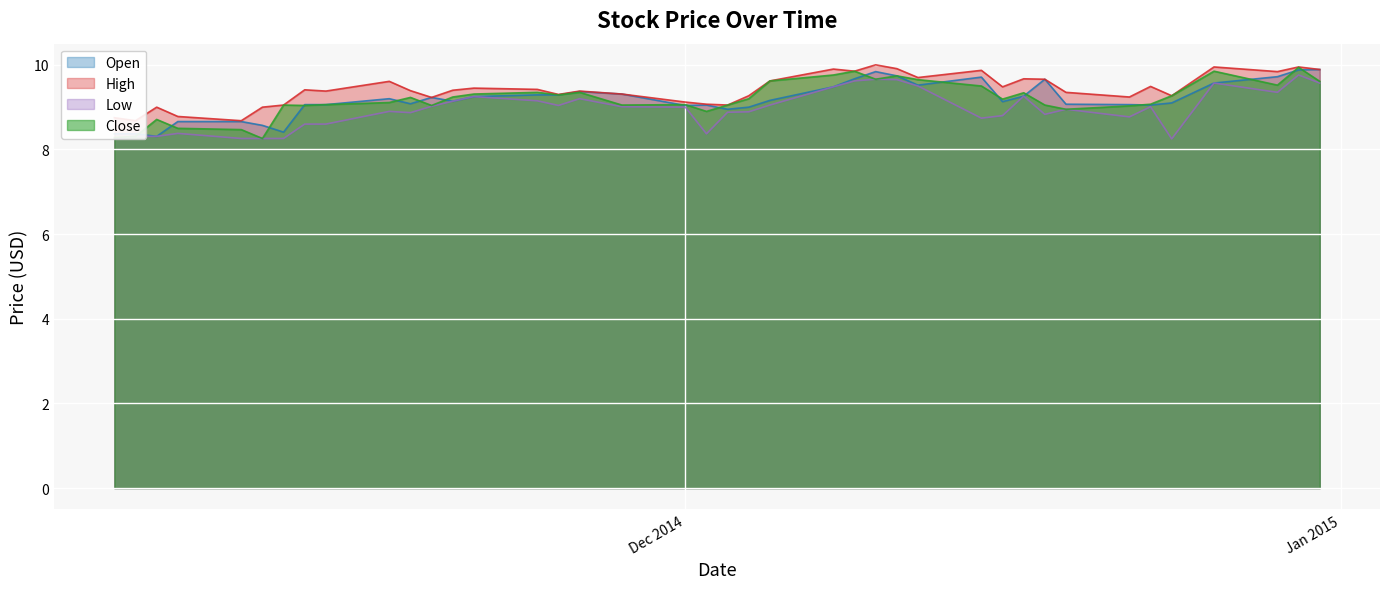

Which series changed the most between 2014-11-18 and 2014-11-11?

Close